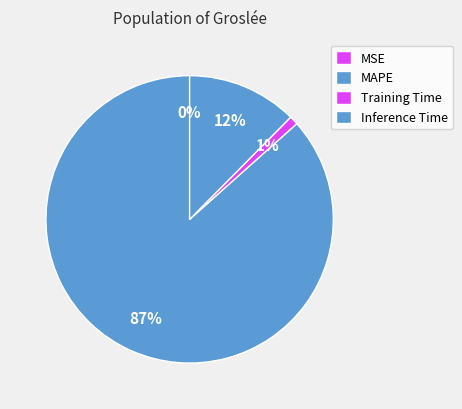

Does MAPE represent more than half of the total?

Yes